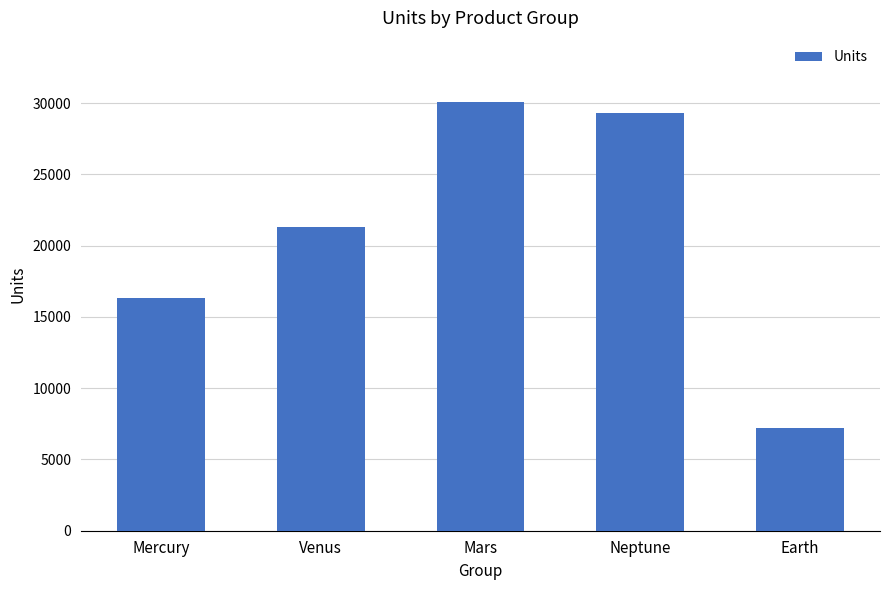

List the labels in order of value, smallest first.

Earth, Mercury, Venus, Neptune, Mars